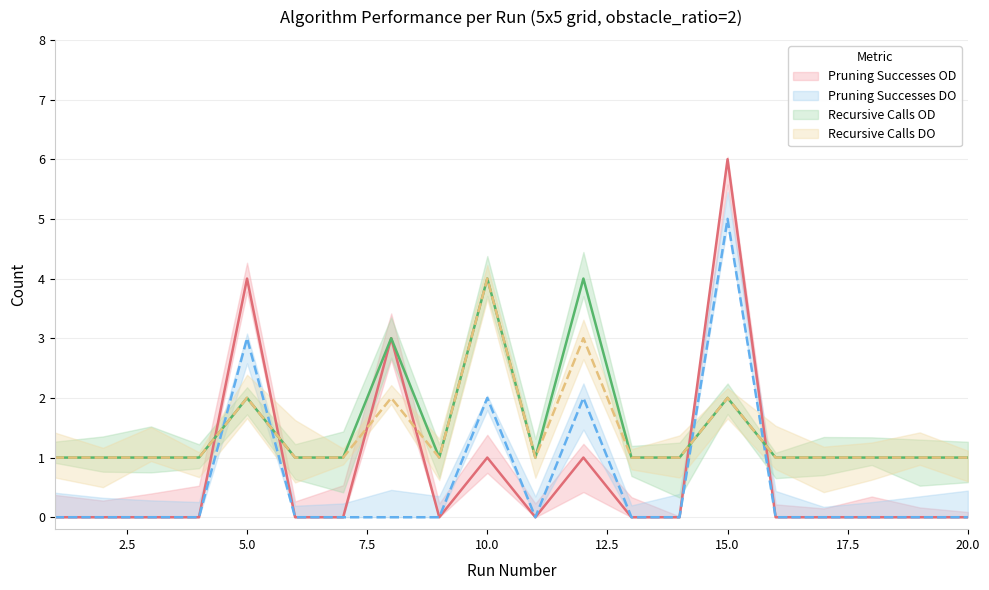

Which category has the lowest value in the recursive_calls_OD series?

1